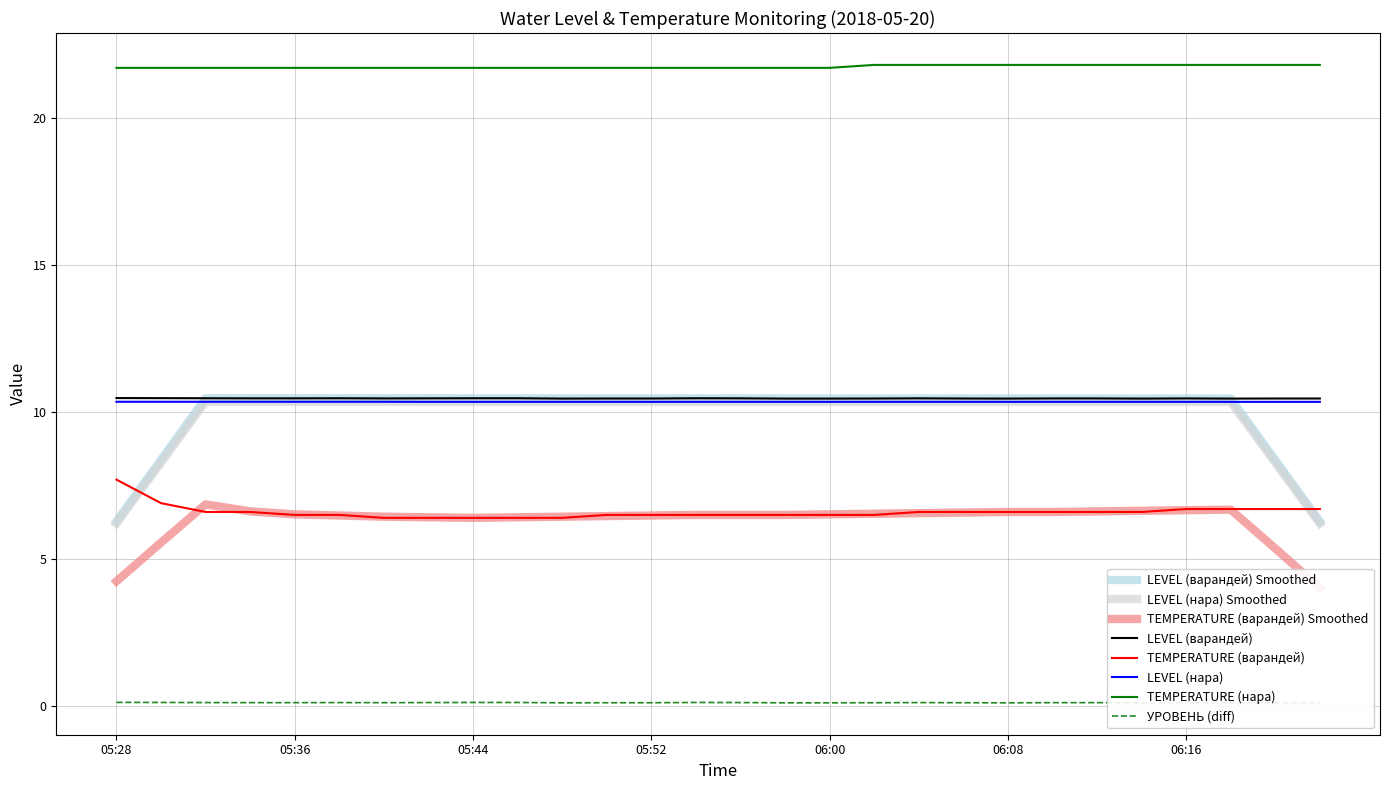

At which label does LEVEL (нара) reach its minimum?

05:42